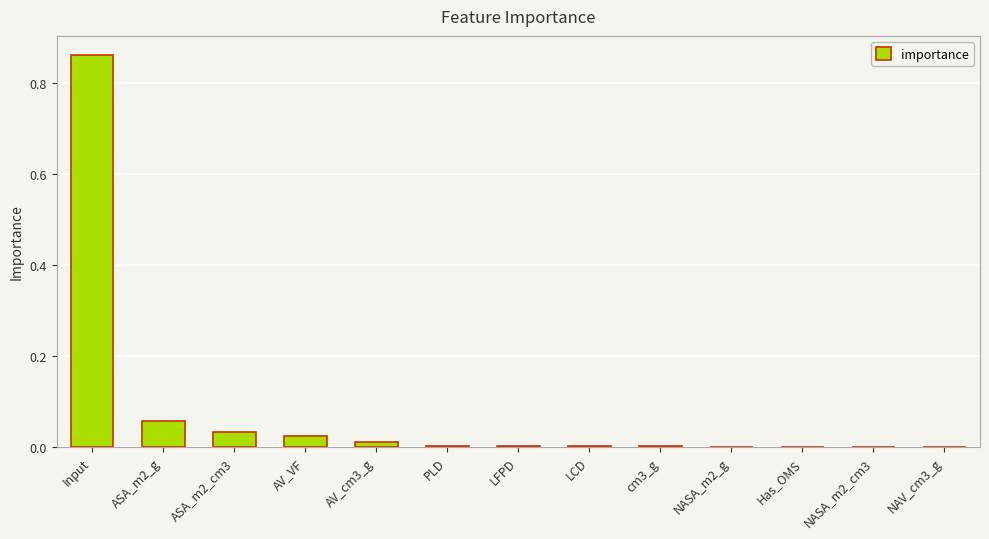

The value at Has_OMS is 0.0. True or false?

True